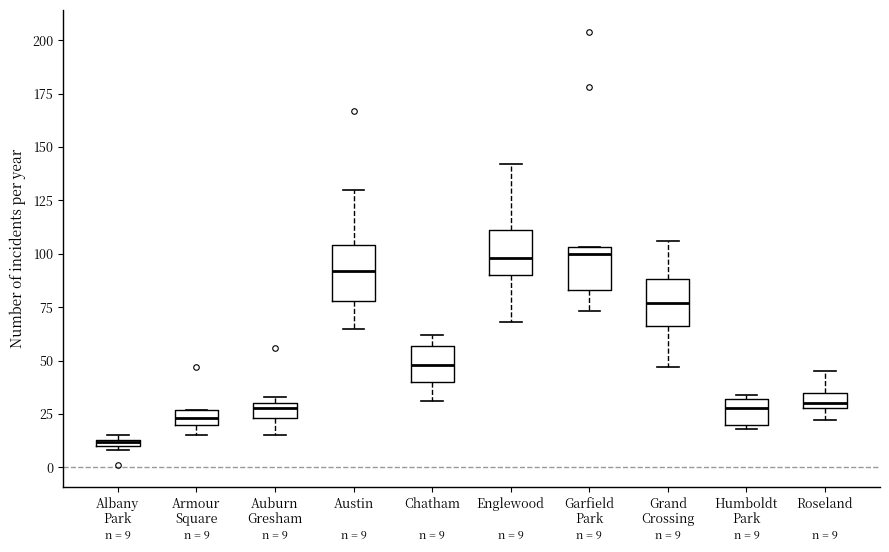

Which box's median line is the lowest?

Albany Park